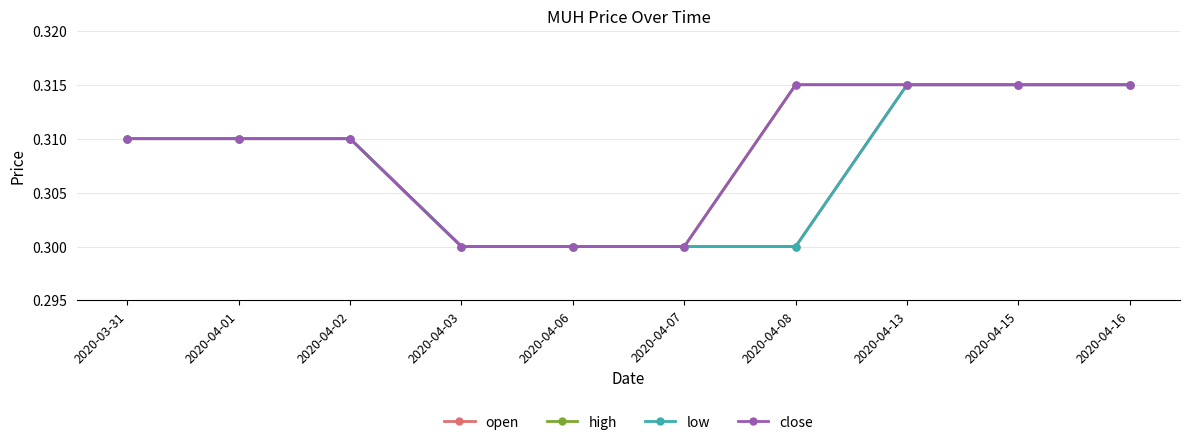

What is the minimum value shown in the chart?

0.3